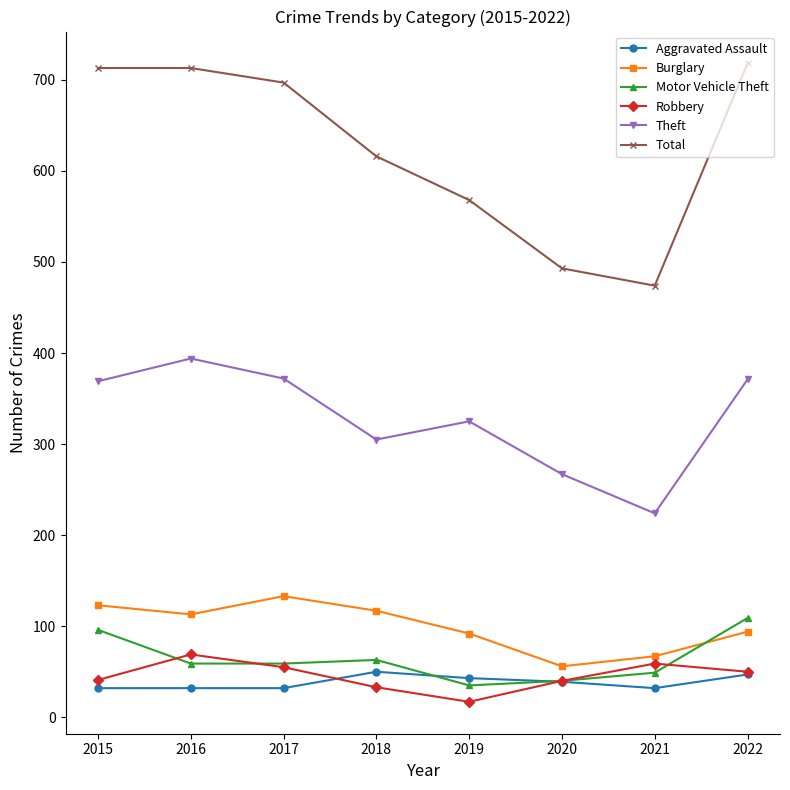

Where is the first local maximum for Burglary?

2017